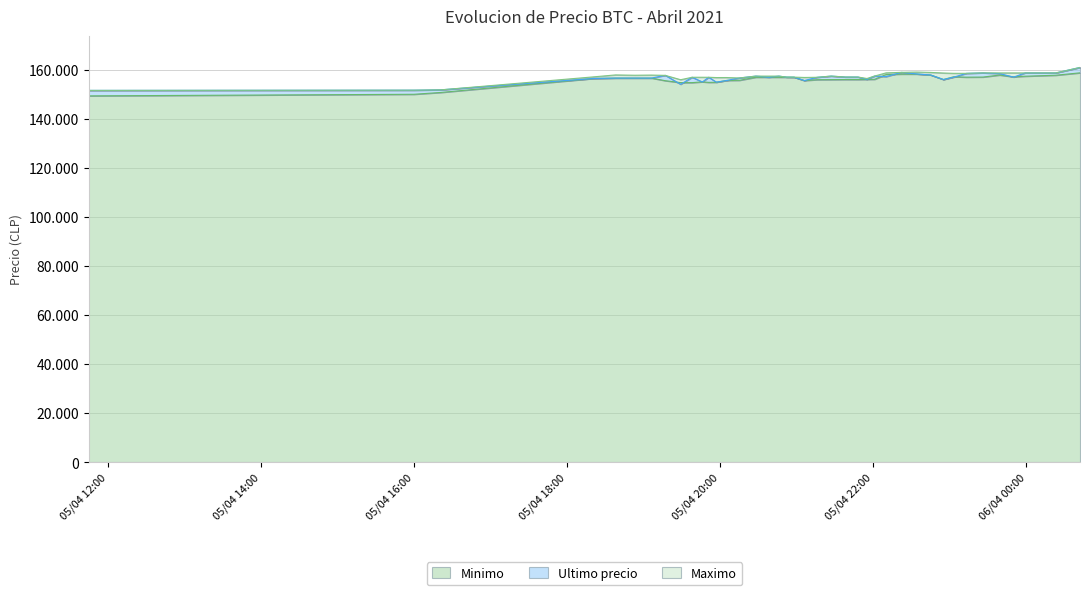

Which has a higher value, 2021-04-06 00:23 or 2021-04-05 19:46?

2021-04-06 00:23